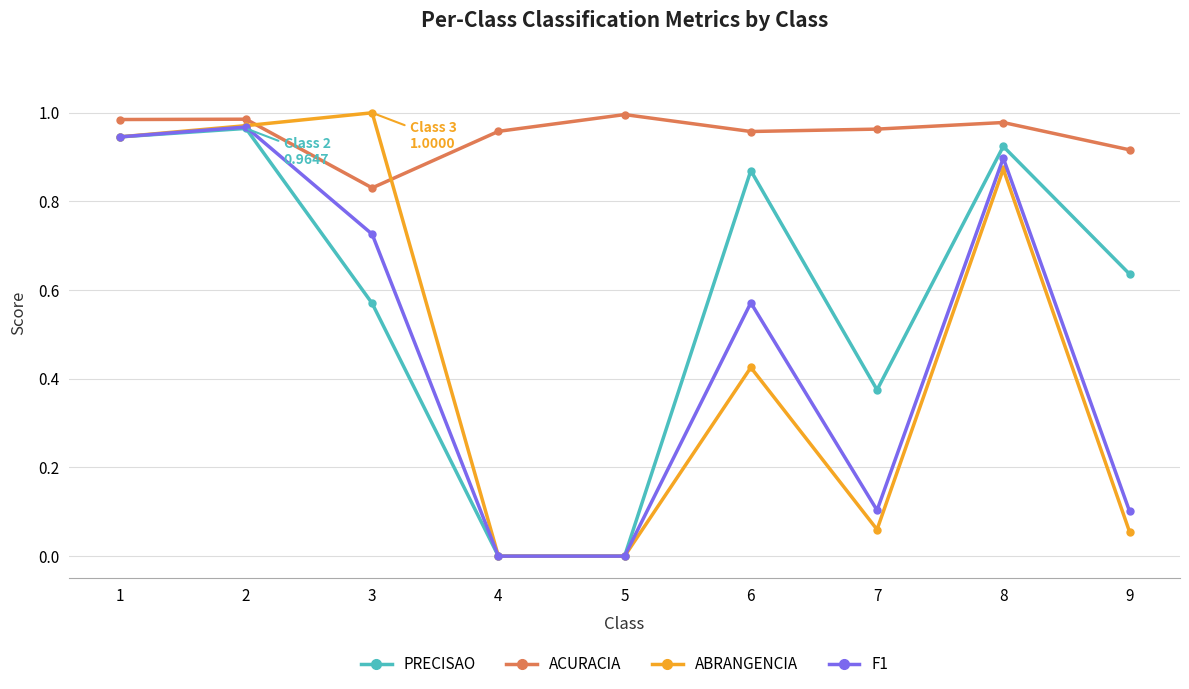

True or false: PRECISAO has more than 0 points higher than both neighbors.

True